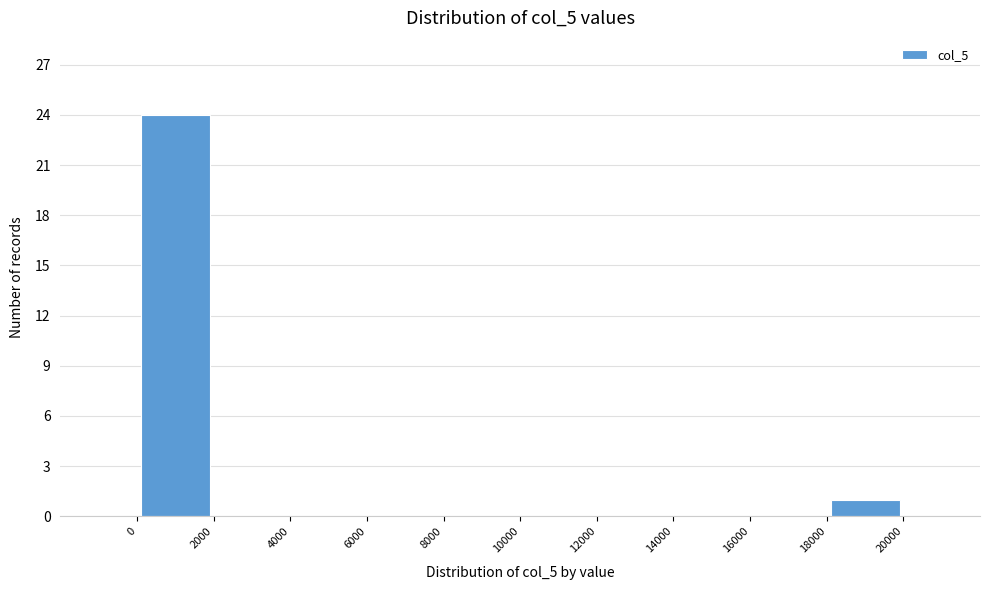

Which range on the x-axis has the tallest bar?

0 to 2000